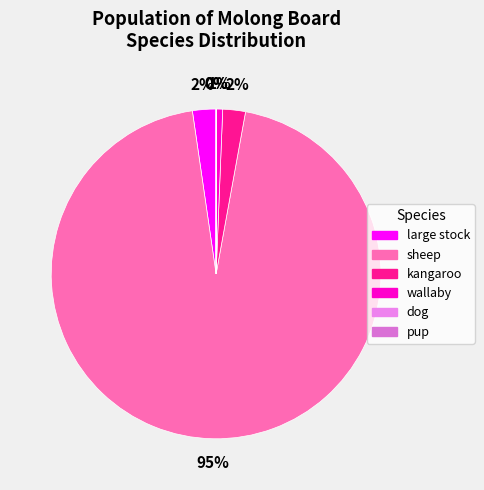

Is it true that sheep is 95% of the pie?

True